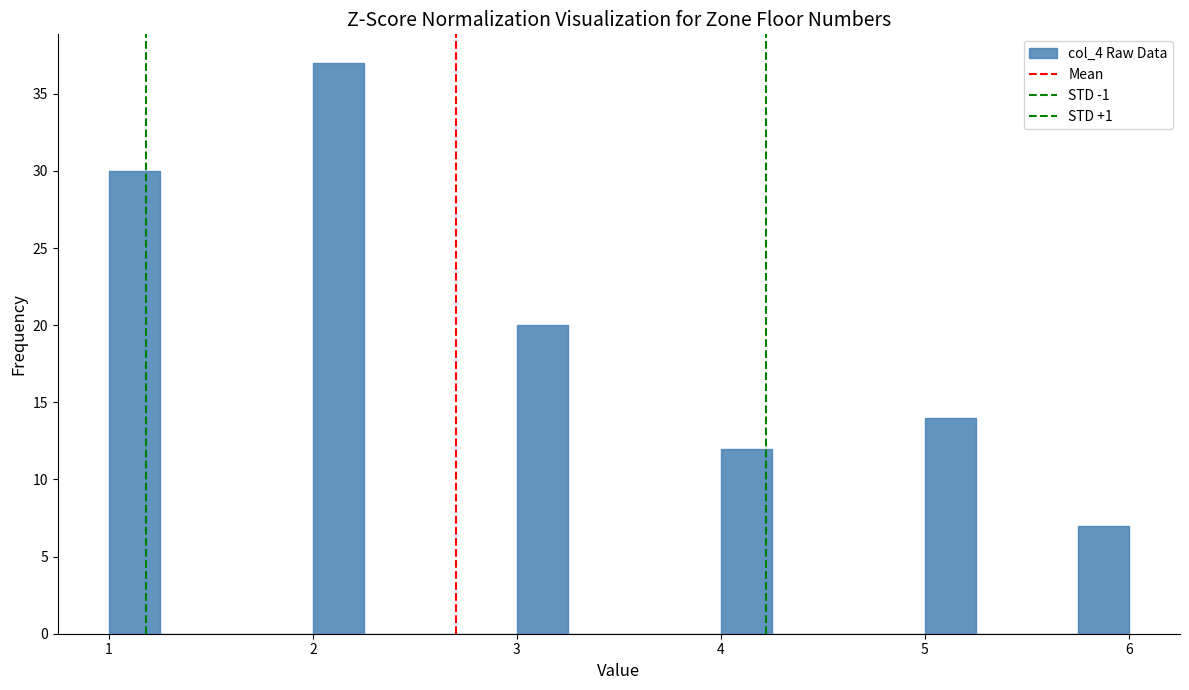

Read against the x-axis, roughly where is the centre of the tallest bar?

2.1